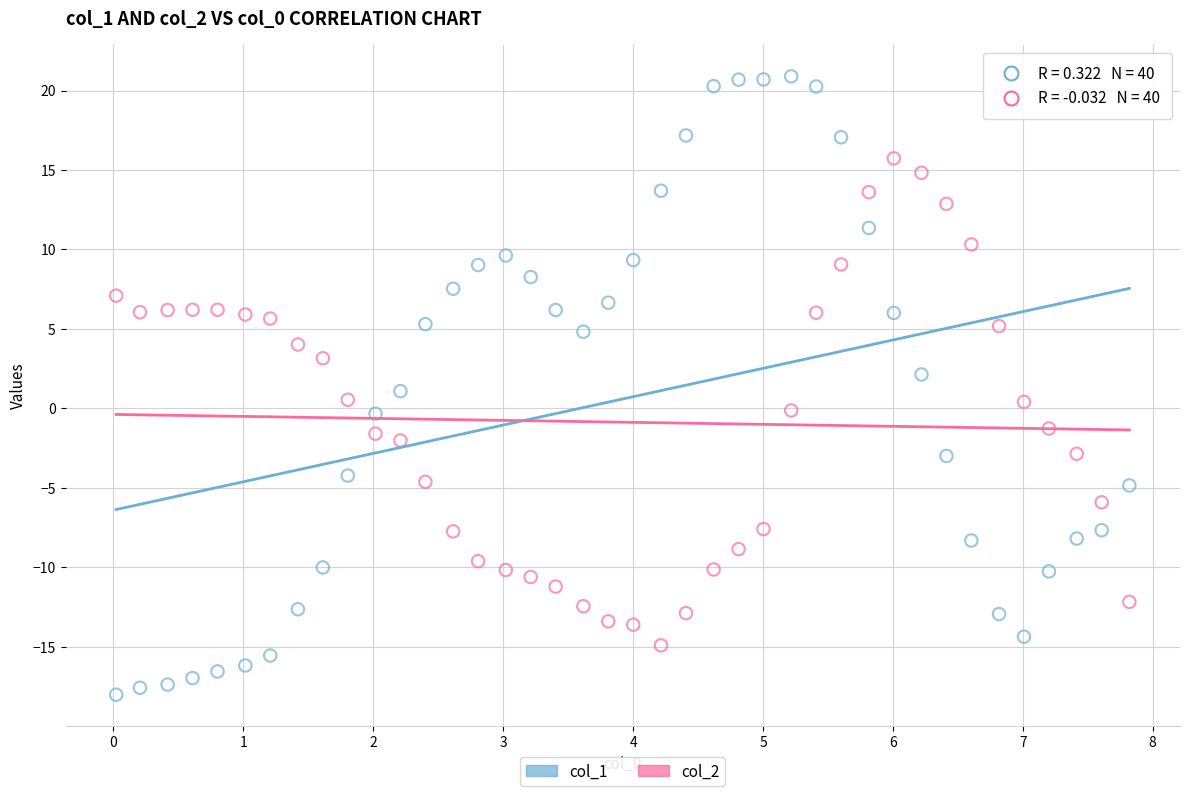

Which series contains the lowest Y value?

col_1